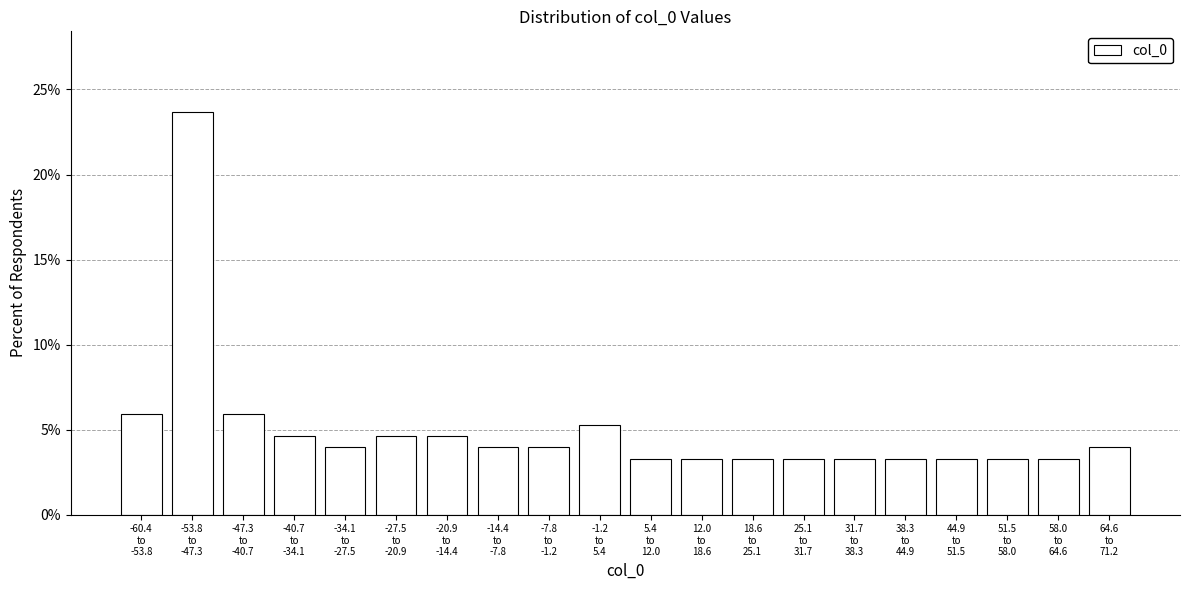

Reading right to left, transcribe all the data shown in this chart.

3.9	3.3	3.3	3.3	3.3	3.3	3.3	3.3	3.3	3.3	5.3	3.9	3.9	4.6	4.6	3.9	4.6	5.9	23.7	5.9